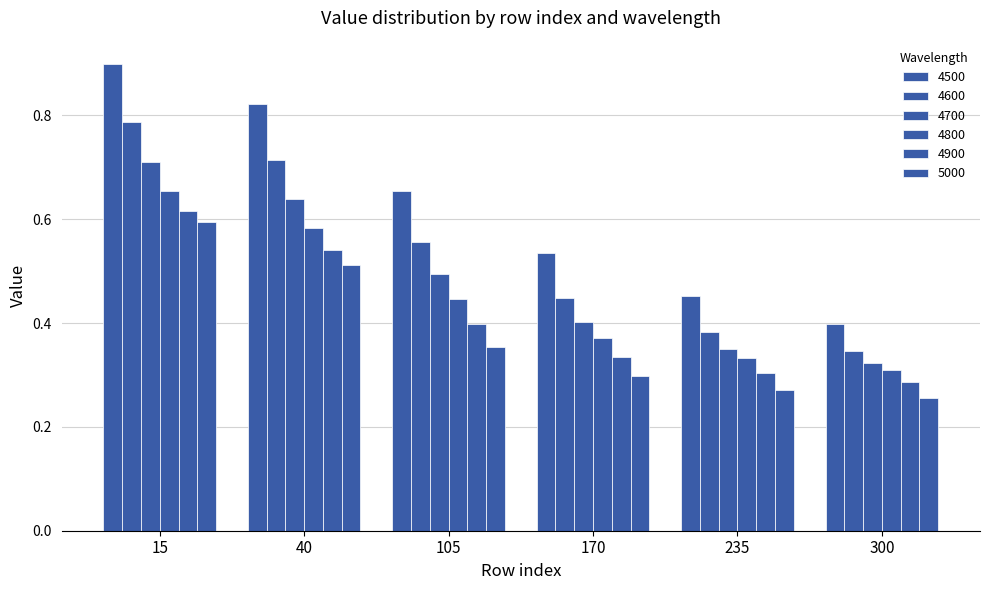

True or false: 4700 has a value of 0.3 at 300.

True